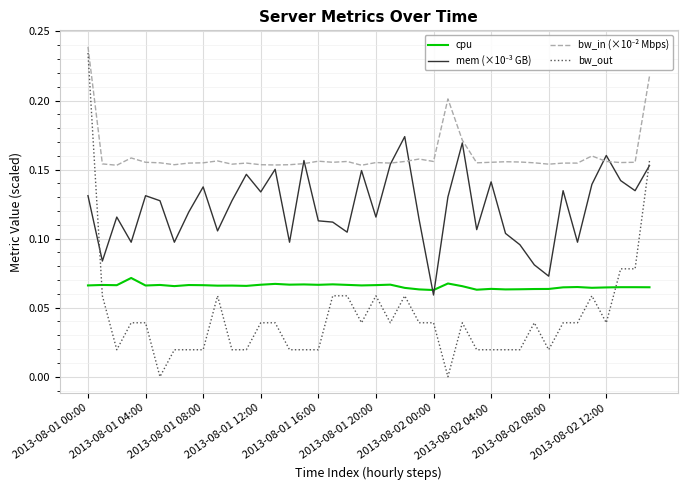

Which series has the largest range (max minus min)?

bw_out